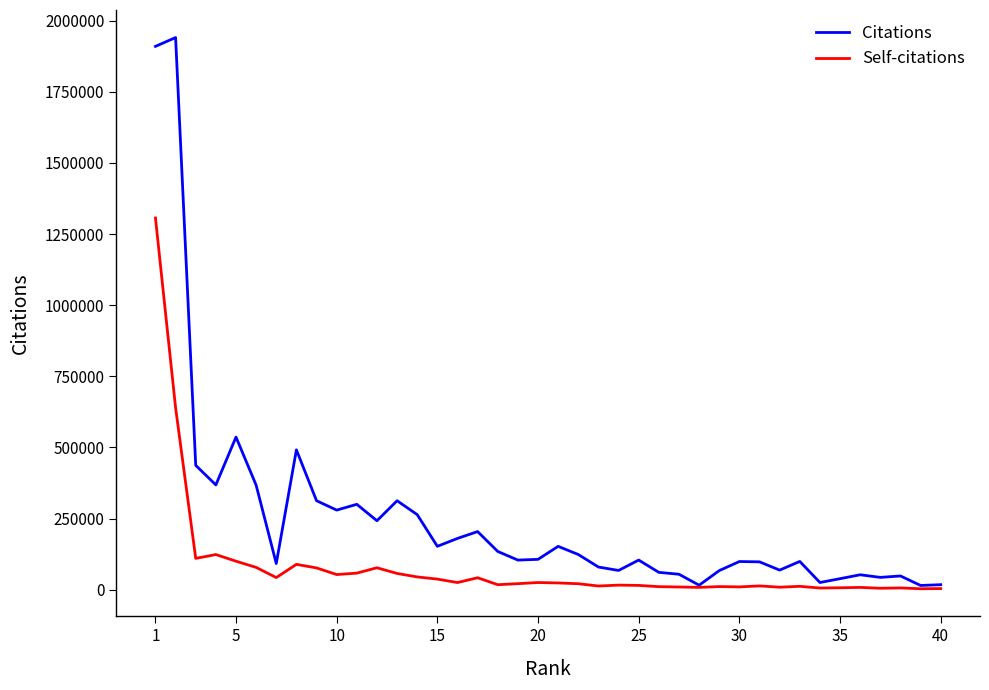

List the series in order of their overall mean, highest first.

Citations, Self-citations